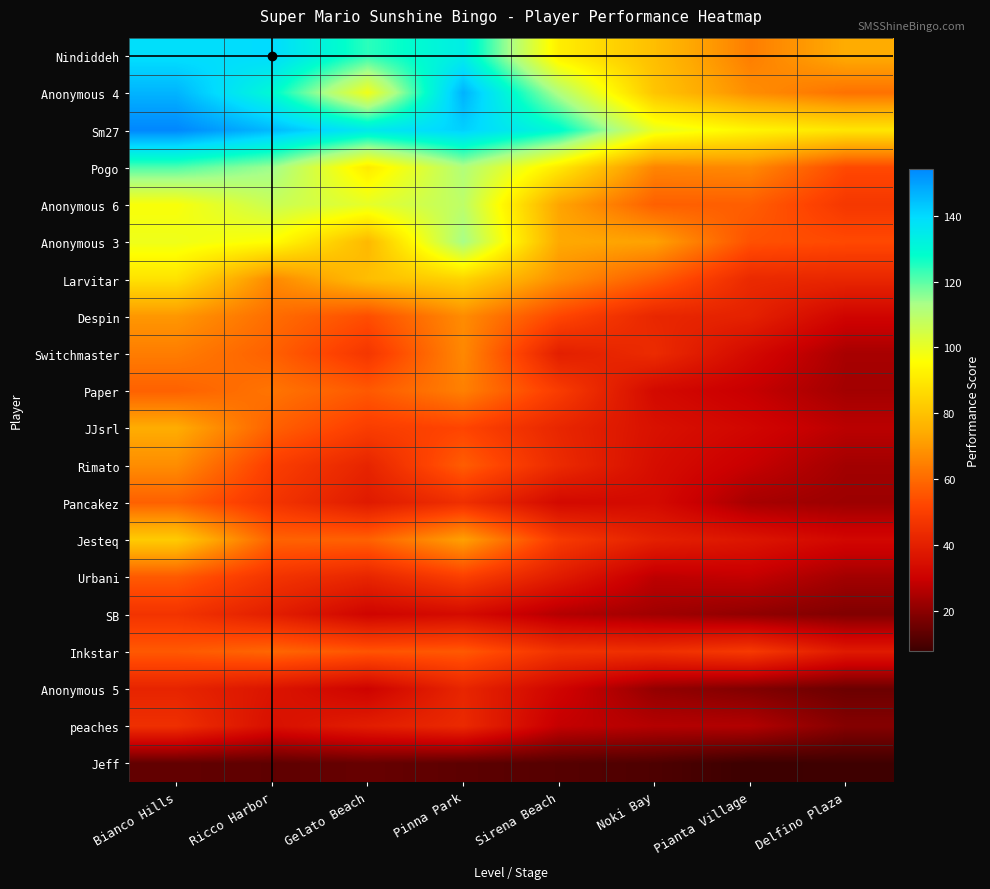

Reading left to right, what are all the values shown in this chart?

Nindiddeh: Bianco Hills=138.6	Ricco Harbor=139.6	Gelato Beach=124.1	Pinna Park=133.8	Sirena Beach=91.5	Noki Bay=78.9	Pianta Village=64.2	Delfino Plaza=74.4
Anonymous 4: Bianco Hills=146.5	Ricco Harbor=129.6	Gelato Beach=98.6	Pinna Park=146.8	Sirena Beach=111.9	Noki Bay=80.7	Pianta Village=67.7	Delfino Plaza=61.6
Sm27: Bianco Hills=154.3	Ricco Harbor=145.7	Gelato Beach=135.3	Pinna Park=141.6	Sirena Beach=129.5	Noki Bay=100.2	Pianta Village=93.3	Delfino Plaza=89.3
Pogo: Bianco Hills=121.1	Ricco Harbor=114.3	Gelato Beach=90.5	Pinna Park=111.6	Sirena Beach=90.3	Noki Bay=65.8	Pianta Village=66.6	Delfino Plaza=52.9
Anonymous 6: Bianco Hills=96.7	Ricco Harbor=106.9	Gelato Beach=100.9	Pinna Park=109.1	Sirena Beach=72.6	Noki Bay=57.9	Pianta Village=57.4	Delfino Plaza=47.9
Anonymous 3: Bianco Hills=99.0	Ricco Harbor=95.4	Gelato Beach=77.6	Pinna Park=113.3	Sirena Beach=73.7	Noki Bay=72.0	Pianta Village=54.7	Delfino Plaza=52.9
Larvitar: Bianco Hills=88.4	Ricco Harbor=66.7	Gelato Beach=78.9	Pinna Park=84.6	Sirena Beach=68.0	Noki Bay=57.2	Pianta Village=43.3	Delfino Plaza=42.3
Despin: Bianco Hills=69.7	Ricco Harbor=60.7	Gelato Beach=54.0	Pinna Park=67.3	Sirena Beach=52.2	Noki Bay=42.4	Pianta Village=40.6	Delfino Plaza=31.3
Switchmaster: Bianco Hills=64.1	Ricco Harbor=57.9	Gelato Beach=47.6	Pinna Park=66.5	Sirena Beach=39.9	Noki Bay=43.7	Pianta Village=33.0	Delfino Plaza=24.3
Paper: Bianco Hills=58.1	Ricco Harbor=62.2	Gelato Beach=56.4	Pinna Park=64.8	Sirena Beach=49.2	Noki Bay=33.1	Pianta Village=29.0	Delfino Plaza=23.5
JJsrl: Bianco Hills=74.5	Ricco Harbor=58.0	Gelato Beach=49.6	Pinna Park=51.9	Sirena Beach=42.2	Noki Bay=35.3	Pianta Village=31.9	Delfino Plaza=27.2
Rimato: Bianco Hills=67.5	Ricco Harbor=50.0	Gelato Beach=41.7	Pinna Park=57.2	Sirena Beach=43.5	Noki Bay=34.2	Pianta Village=29.1	Delfino Plaza=23.5
Pancakez: Bianco Hills=58.0	Ricco Harbor=47.0	Gelato Beach=38.4	Pinna Park=45.2	Sirena Beach=33.0	Noki Bay=33.3	Pianta Village=24.2	Delfino Plaza=22.5
Jesteq: Bianco Hills=82.4	Ricco Harbor=58.4	Gelato Beach=58.1	Pinna Park=71.7	Sirena Beach=48.6	Noki Bay=40.2	Pianta Village=36.8	Delfino Plaza=32.2
Urbani: Bianco Hills=56.6	Ricco Harbor=46.7	Gelato Beach=41.9	Pinna Park=50.2	Sirena Beach=38.6	Noki Bay=27.6	Pianta Village=28.6	Delfino Plaza=23.4
SB: Bianco Hills=46.6	Ricco Harbor=39.8	Gelato Beach=31.4	Pinna Park=33.5	Sirena Beach=26.1	Noki Bay=23.2	Pianta Village=20.8	Delfino Plaza=18.4
Inkstar: Bianco Hills=56.3	Ricco Harbor=59.3	Gelato Beach=55.4	Pinna Park=56.3	Sirena Beach=46.1	Noki Bay=45.1	Pianta Village=48.4	Delfino Plaza=38.2
Anonymous 5: Bianco Hills=41.6	Ricco Harbor=36.6	Gelato Beach=30.9	Pinna Park=42.0	Sirena Beach=31.4	Noki Bay=21.3	Pianta Village=18.4	Delfino Plaza=15.1
peaches: Bianco Hills=45.1	Ricco Harbor=35.0	Gelato Beach=39.4	Pinna Park=43.2	Sirena Beach=28.7	Noki Bay=26.2	Pianta Village=25.9	Delfino Plaza=19.0
Jeff: Bianco Hills=13.6	Ricco Harbor=13.2	Gelato Beach=14.3	Pinna Park=12.8	Sirena Beach=11.7	Noki Bay=10.6	Pianta Village=7.8	Delfino Plaza=8.3